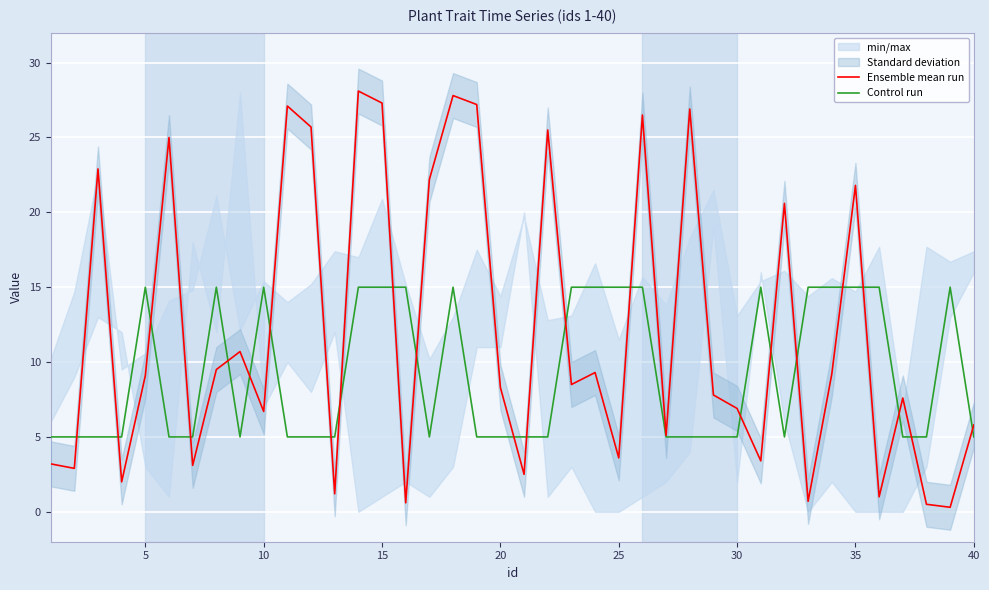

The value of Ensemble mean run at 40 is 8.9. True or false?

False